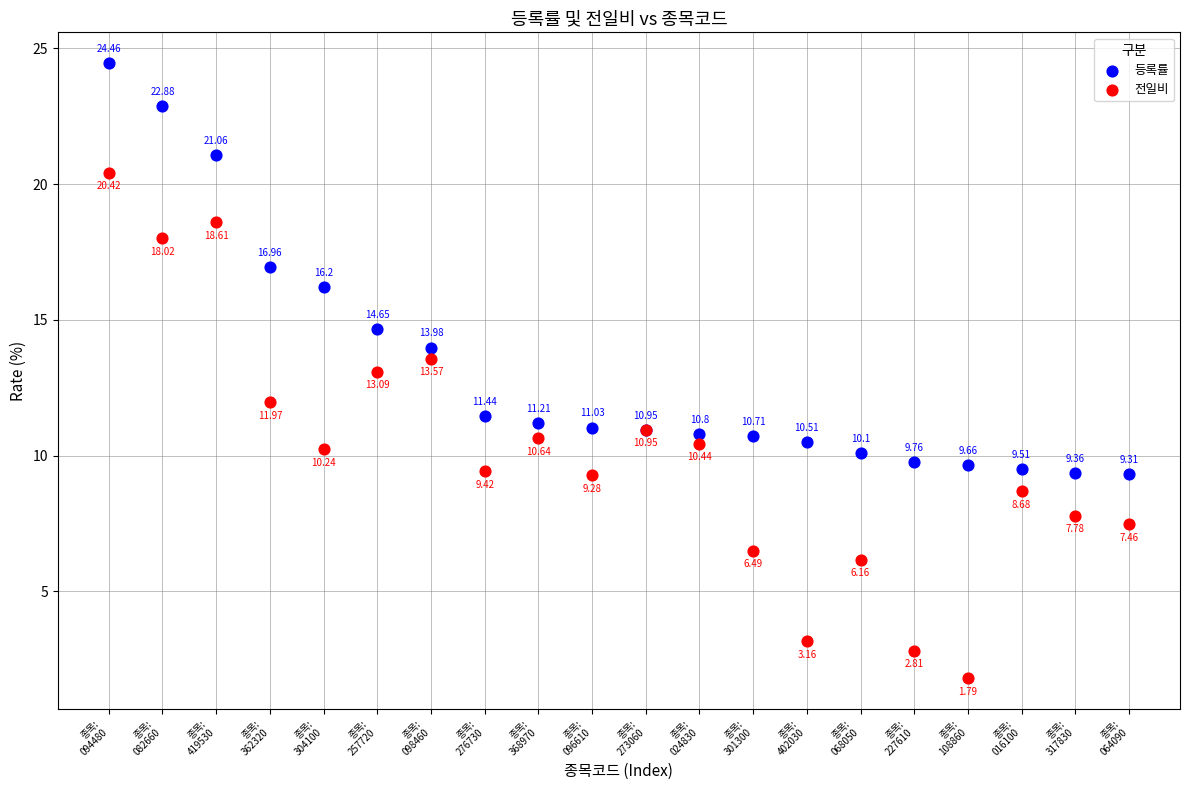

Which series has the largest Y range (max minus min)?

전일비